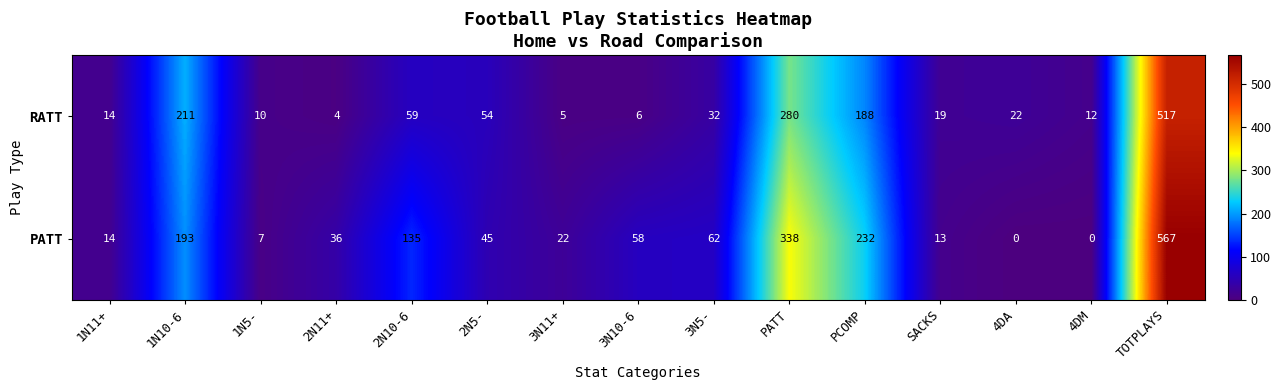

Is it true that PATT equals 40 at 3N5-?

False